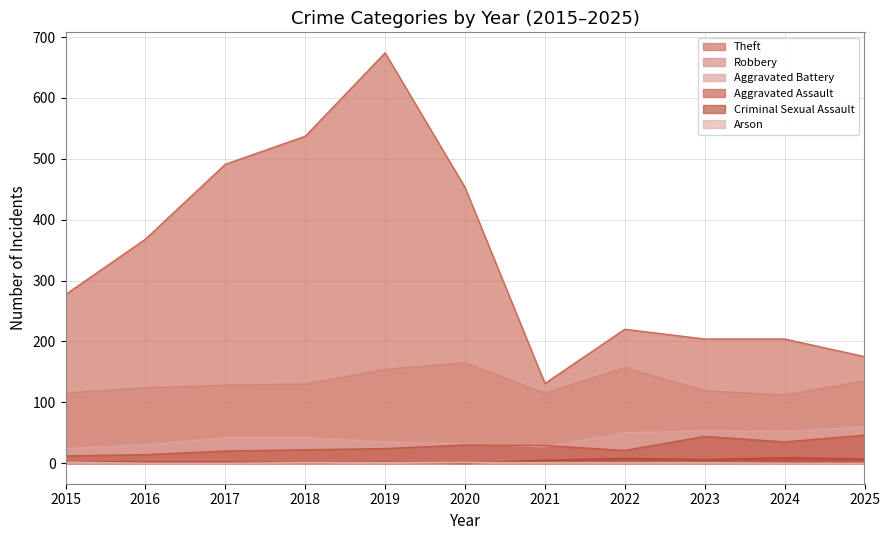

What is the value of the Criminal Sexual Assault point at the 4th from the left?

1